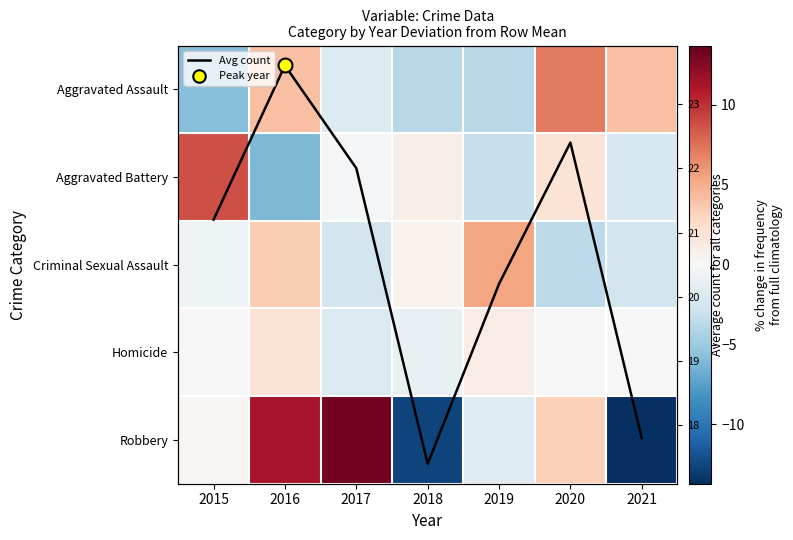

Where does the Aggravated Battery series first go above 0?

2015